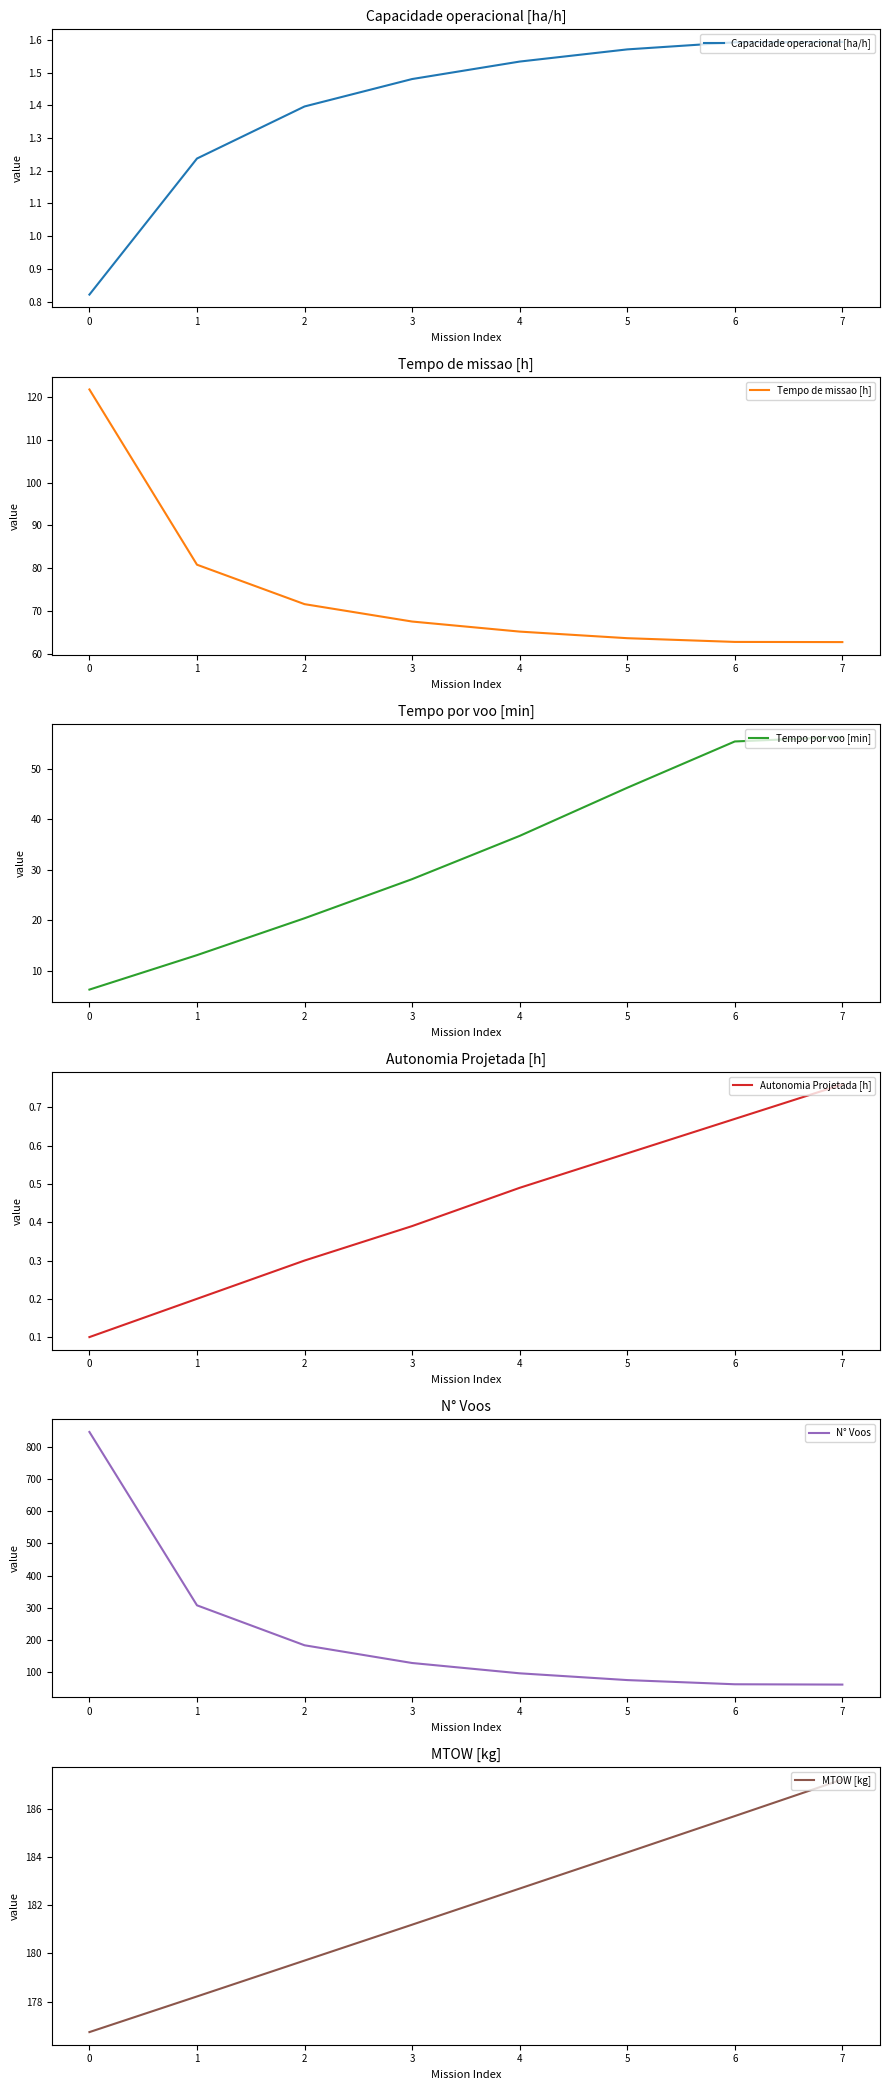

Reading left to right, list all the values displayed in this chart.

Capacidade operacional [ha/h]: 0.8	1.2	1.4	1.5	1.5	1.6	1.6	1.6
Tempo de missao [h]: 121.8	80.8	71.6	67.6	65.2	63.7	62.8	62.8
Tempo por voo [min]: 6.3	13.1	20.4	28.2	36.7	46.2	55.4	56.3
Autonomia Projetada [h]: 0.1	0.2	0.3	0.4	0.5	0.6	0.7	0.8
N° Voos: 846.0	308.0	184.0	129.0	97.0	76.0	63.0	62.0
MTOW [kg]: 176.7	178.2	179.7	181.2	182.7	184.2	185.7	187.2